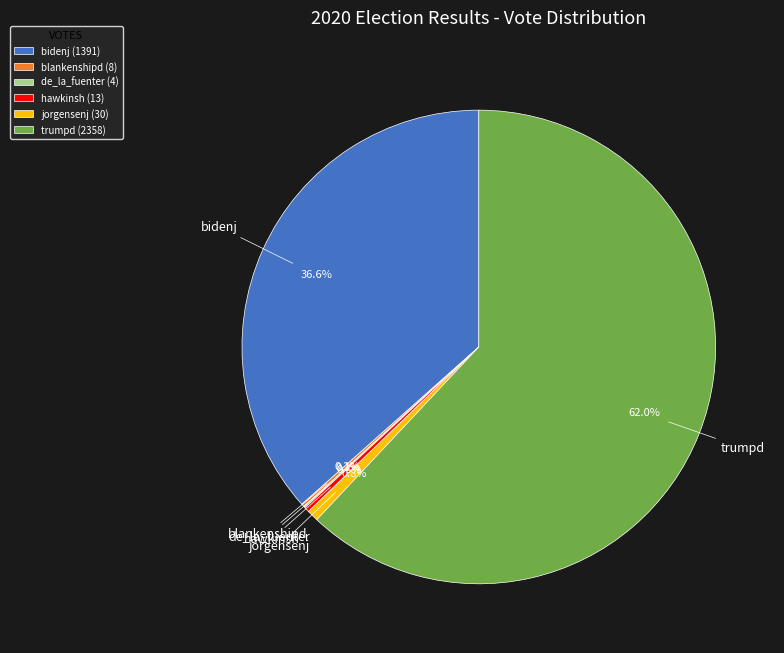

Between trumpd and hawkinsh, which is larger?

trumpd